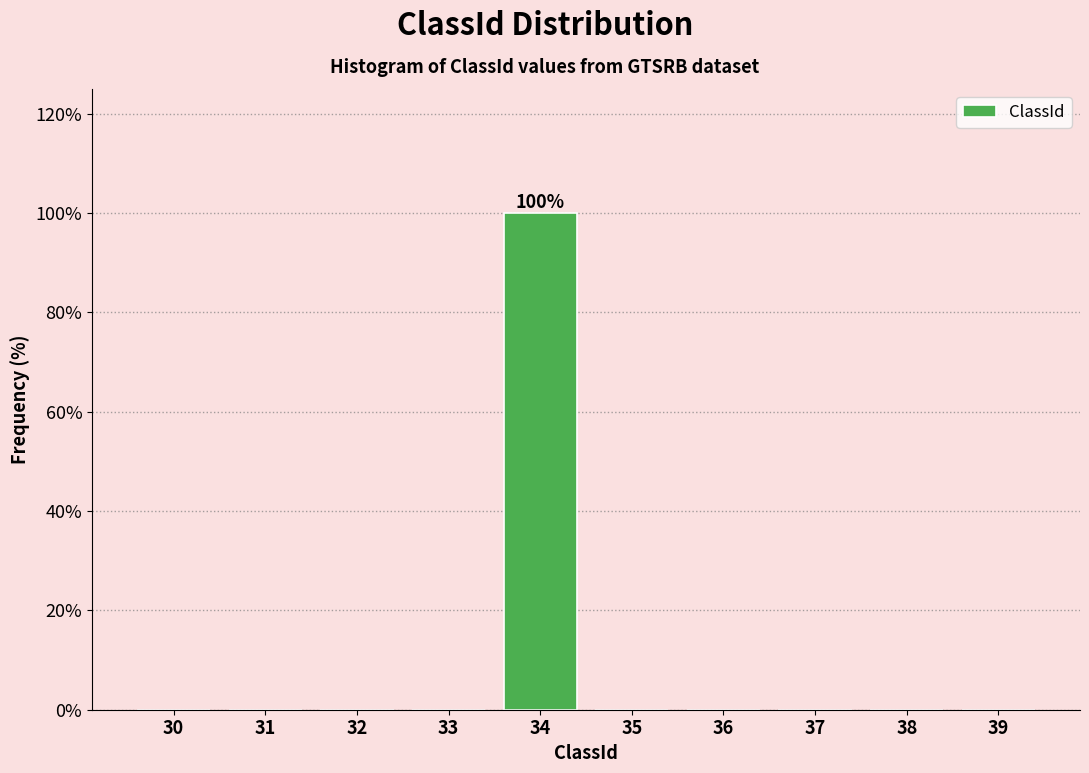

Reading right to left, list all the values displayed in this chart.

39=0	38=0	37=0	36=0	35=0	34=100	33=0	32=0	31=0	30=0